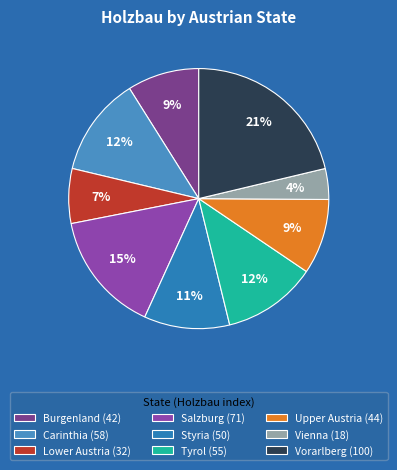

Does any single category account for the majority?

No